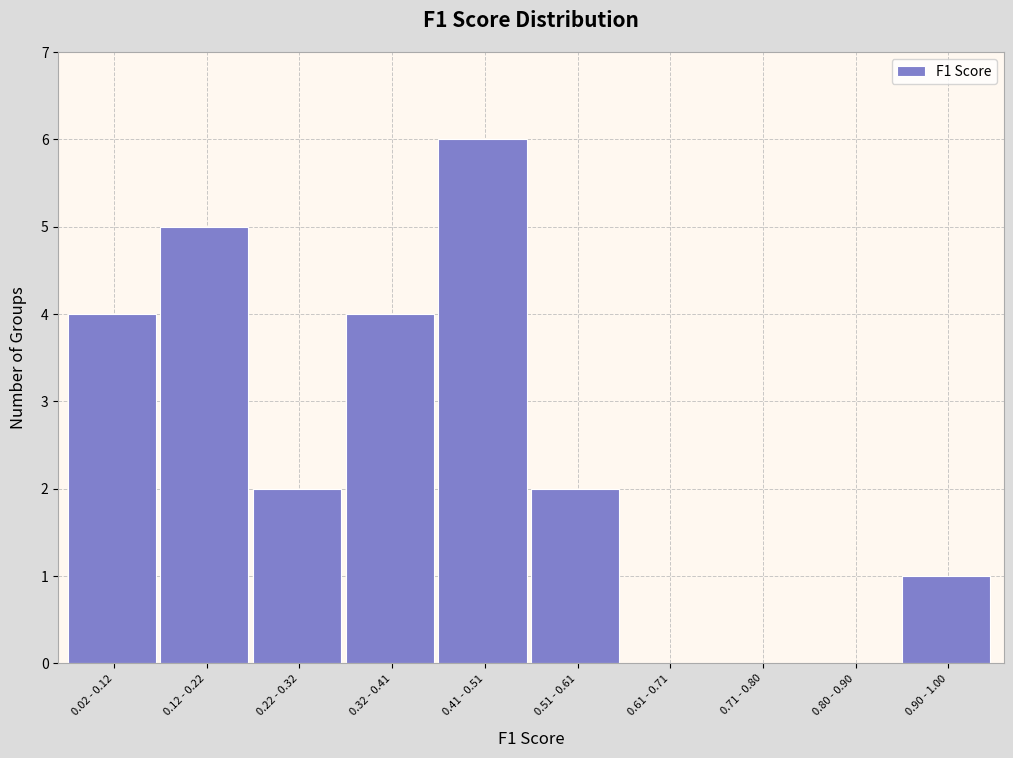

Reading left to right, what are all the values shown in this chart?

0.02 - 0.12=4	0.12 - 0.22=5	0.22 - 0.32=2	0.32 - 0.41=4	0.41 - 0.51=6	0.51 - 0.61=2	0.61 - 0.71=0	0.71 - 0.80=0	0.80 - 0.90=0	0.90 - 1.00=1